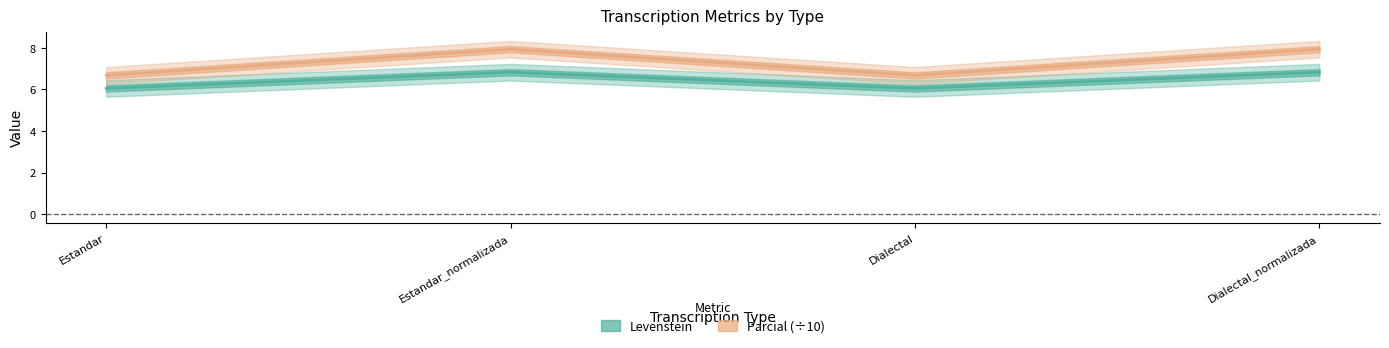

Reading left to right, extract all data points from this chart.

Levenstein: 6.0	6.8	6.0	6.8
Parcial (÷10): 6.7	7.9	6.7	7.9